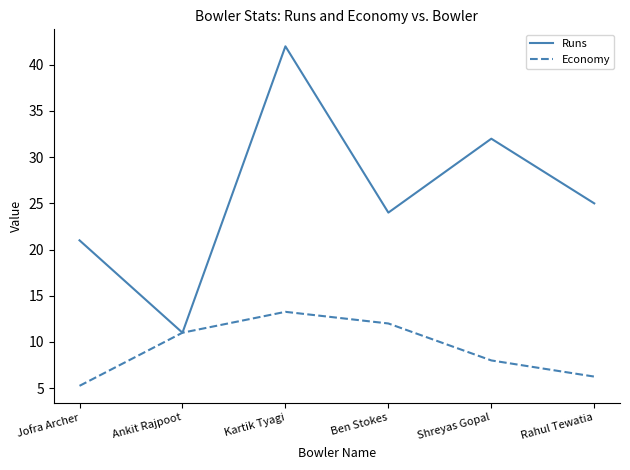

Rank the categories by Economy value from highest to lowest.

Kartik Tyagi, Ben Stokes, Ankit Rajpoot, Shreyas Gopal, Rahul Tewatia, Jofra Archer